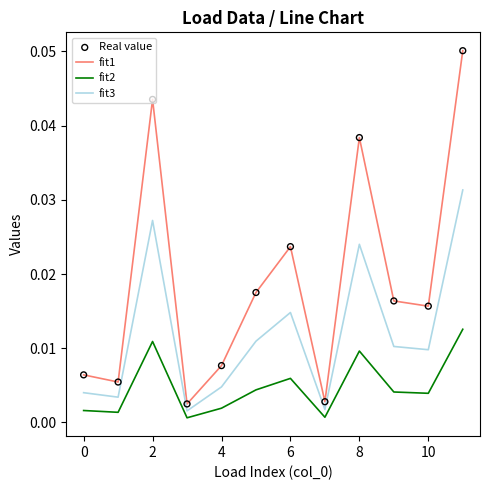

Which series has the largest range (max minus min)?

fit1